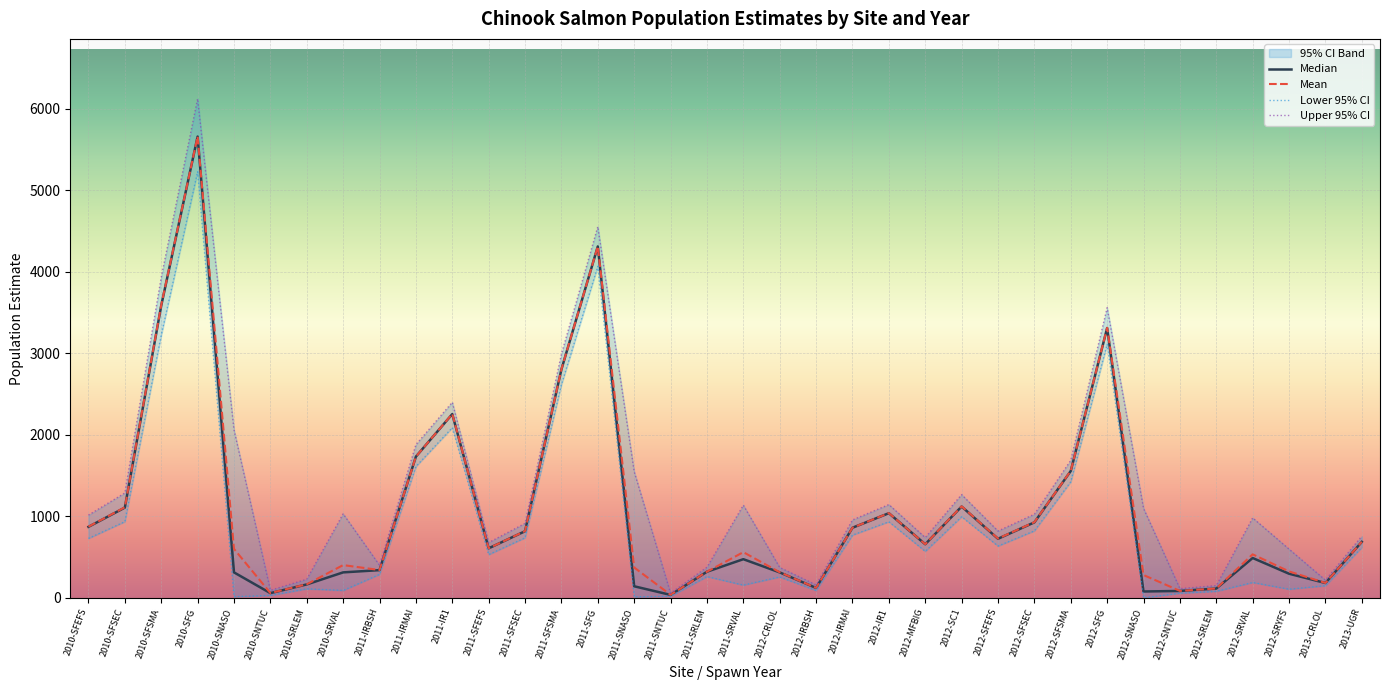

How many data points in Median are less than 657?

18